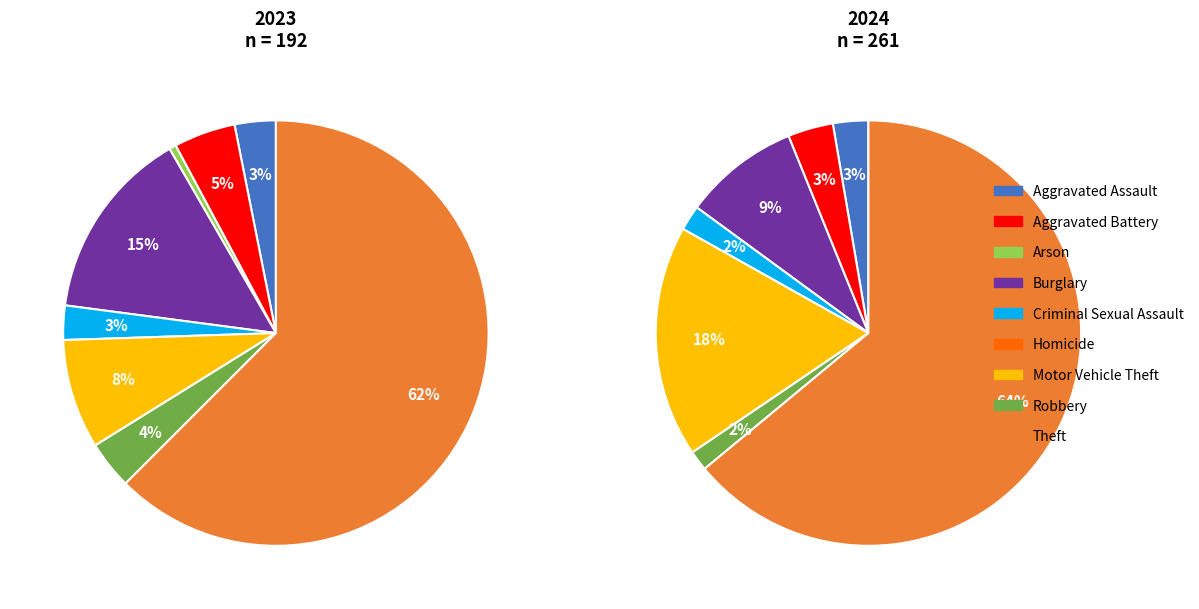

To the nearest percent, what is the difference between the Theft and Aggravated Assault slice percentages?

61%